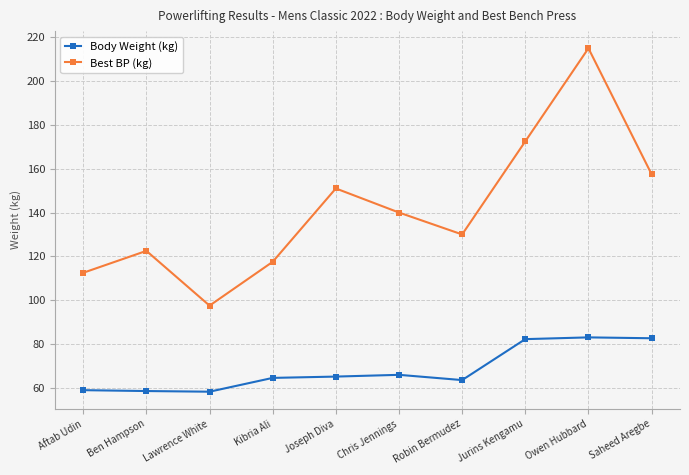

What is the label of the 1st point from the right?

Saheed Aregbe